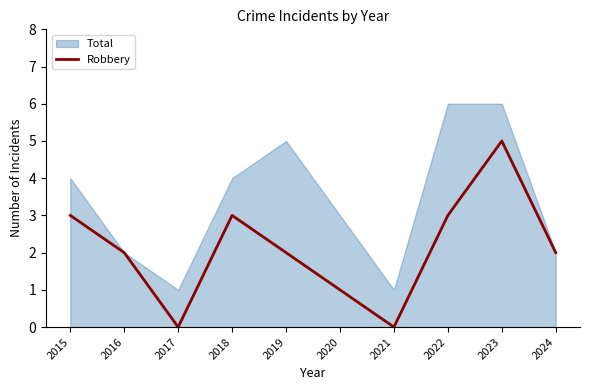

At which label does Robbery reach its peak?

2023